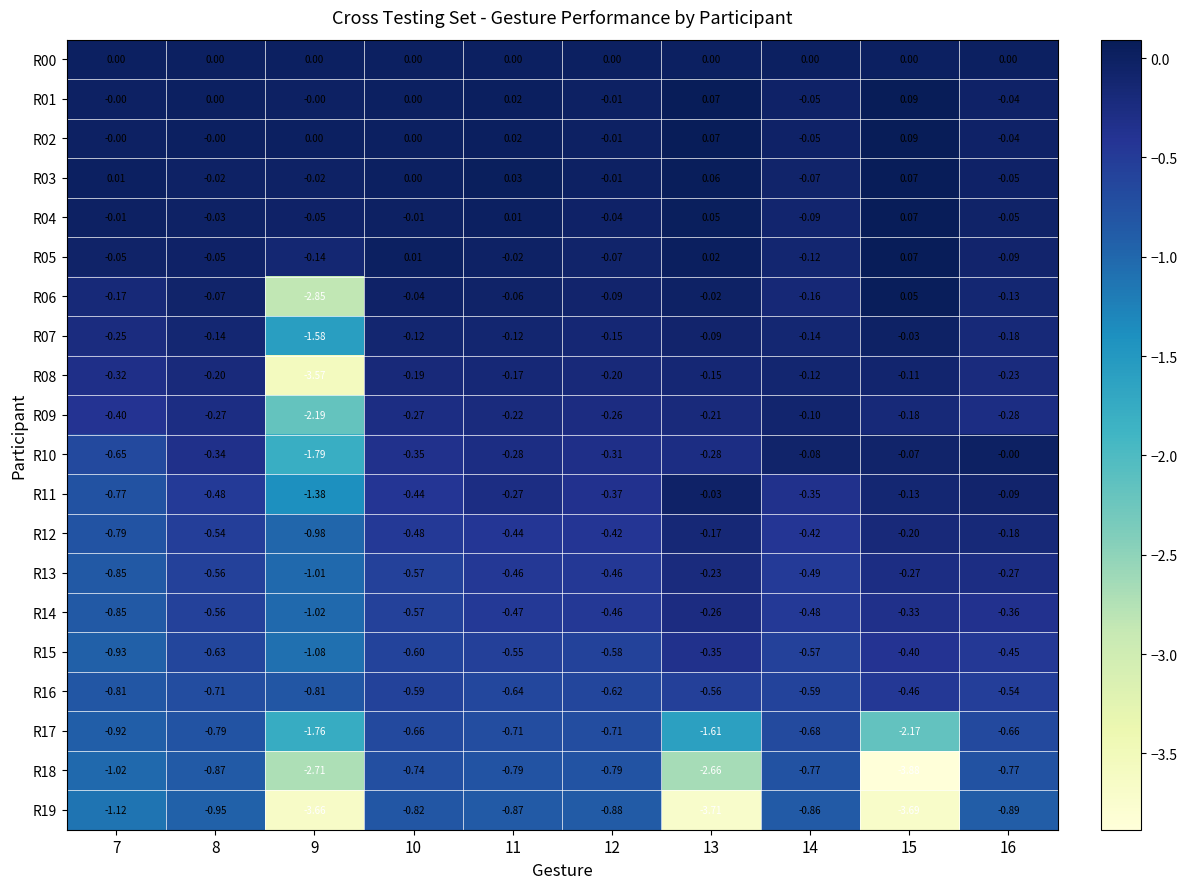

At which category is the sum across all series the highest?

16